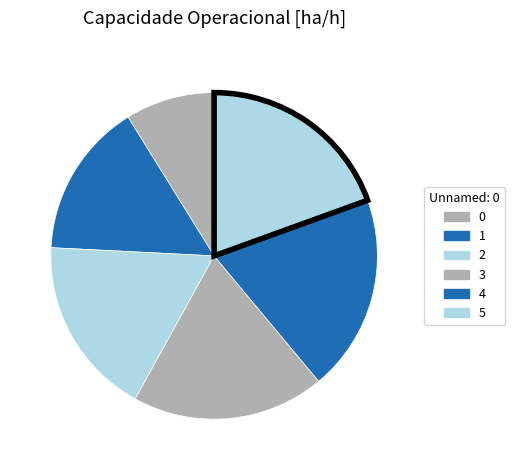

Count the number of slices in the pie.

6